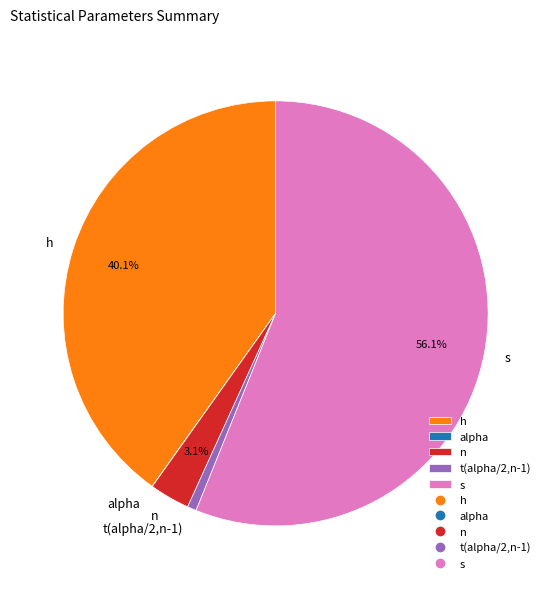

Is it true that s is 67% of the pie?

False